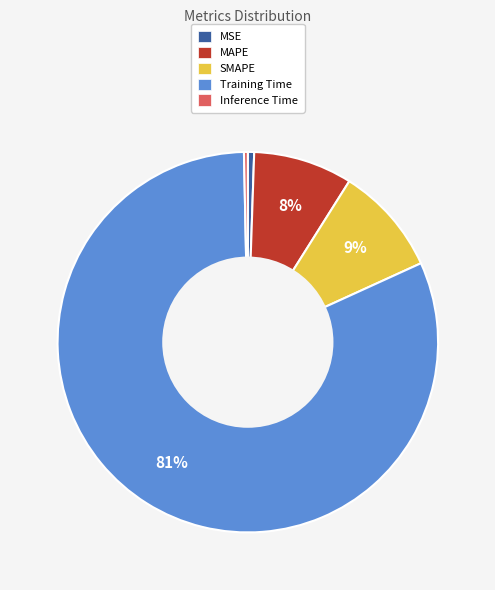

To the nearest percent, what percentage of the pie is MSE?

1%